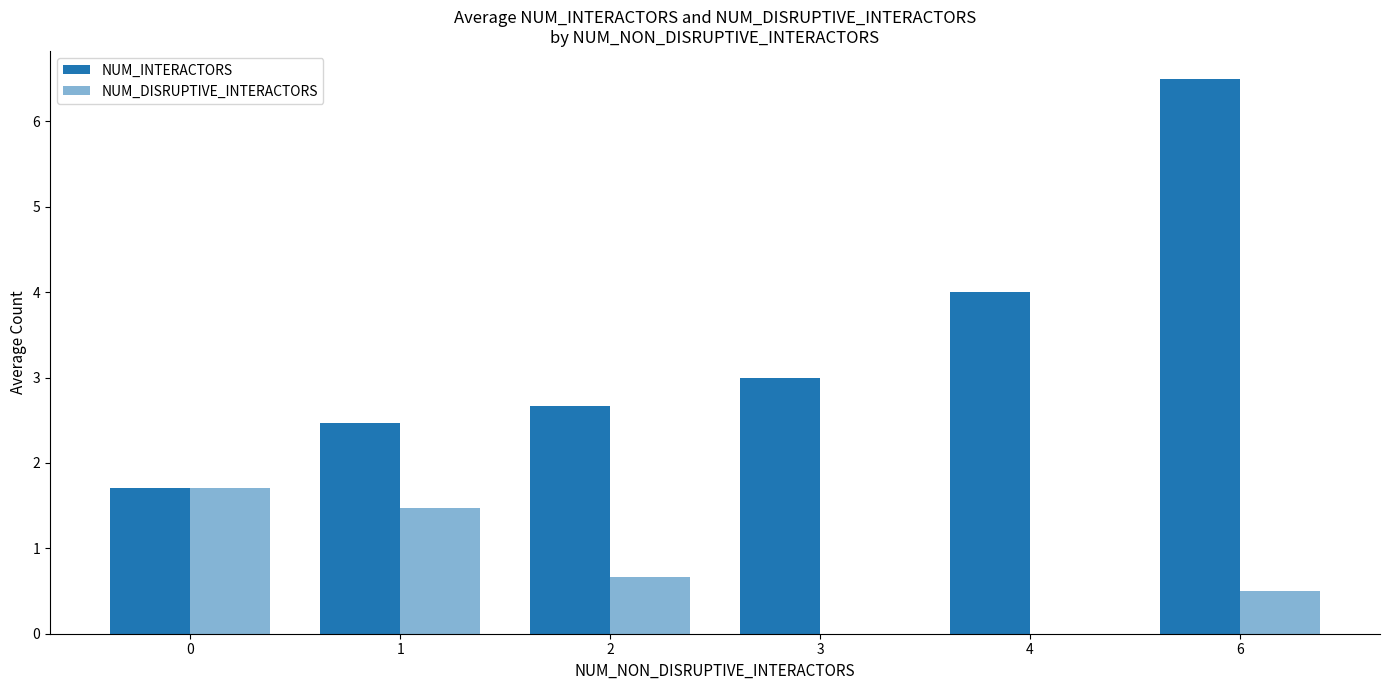

How many groups of bars are there?

6